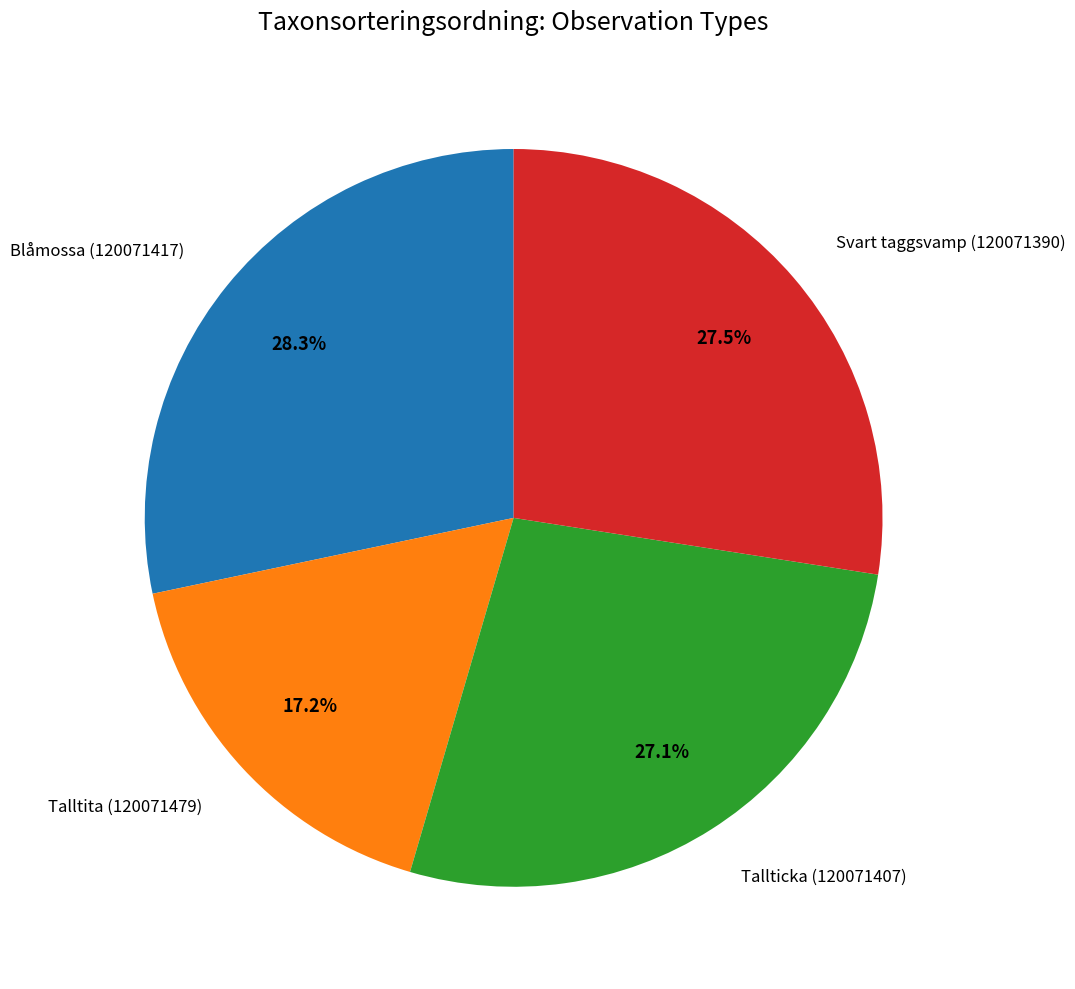

Is there any slice that represents more than half of the pie?

No